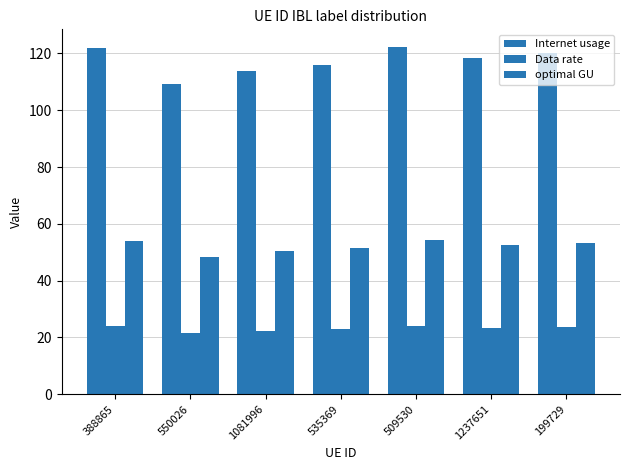

Are the bars grouped side by side (vs. stacked)?

Yes